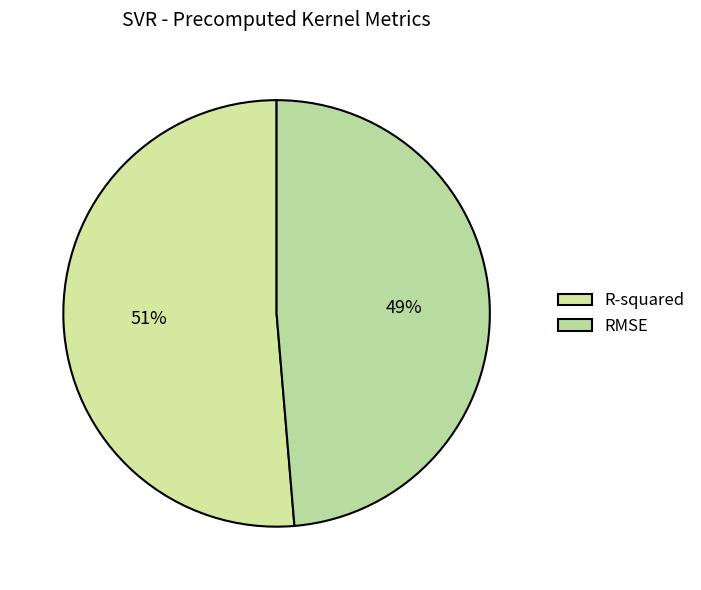

How many slices are in this pie chart?

2